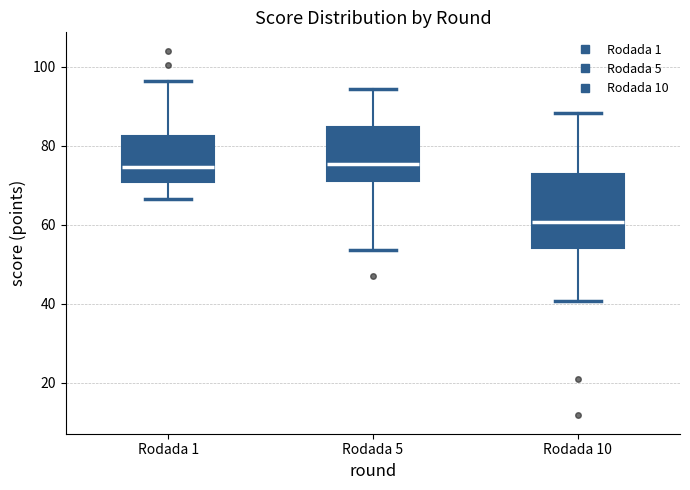

Which box is the tallest, from its lower edge to its upper edge?

Rodada 10